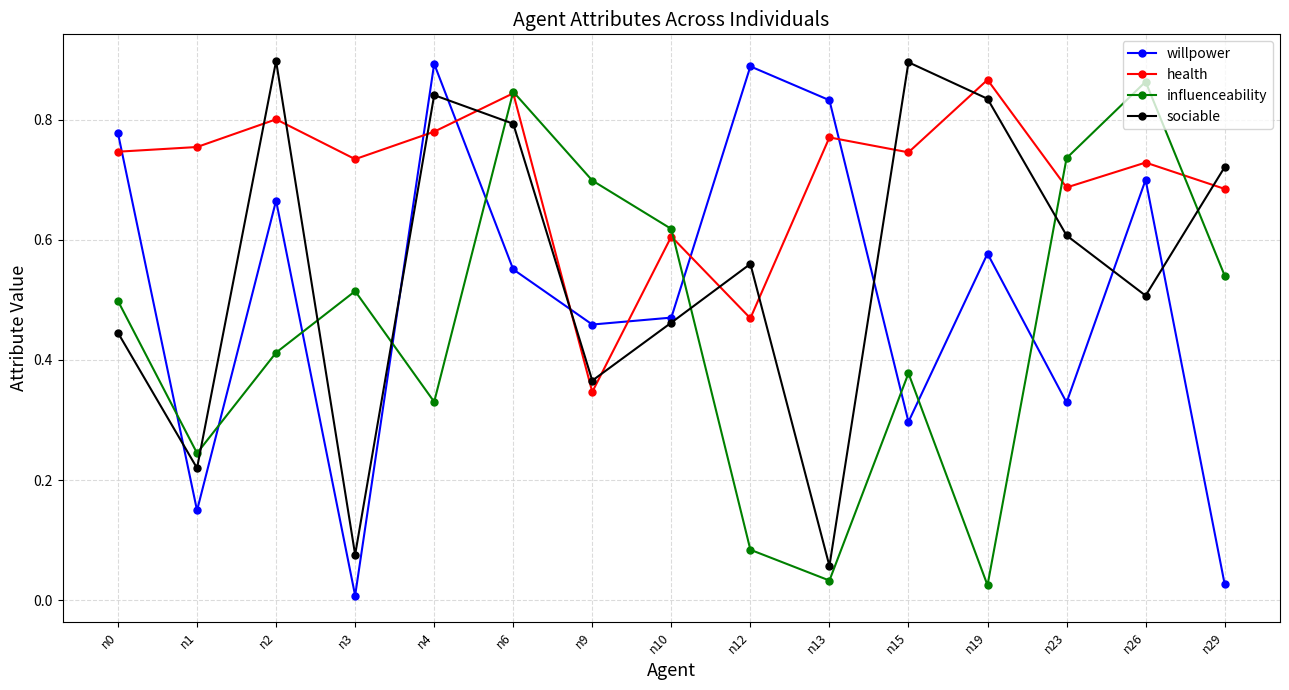

How many lines are shown in the chart?

4